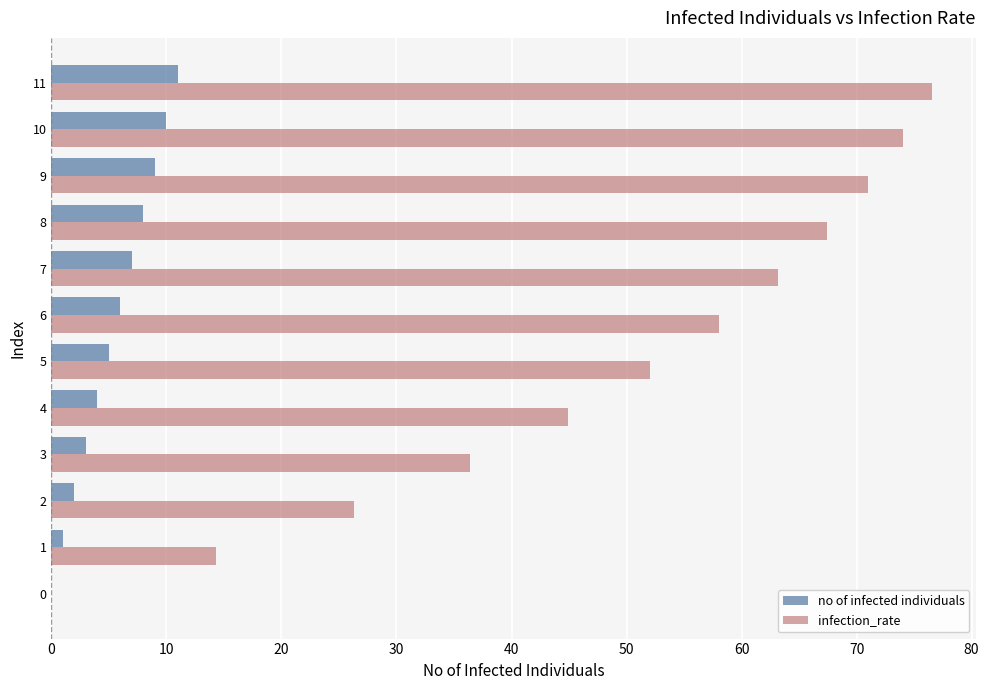

Where is no of infected individuals nearest to the value 5?

5